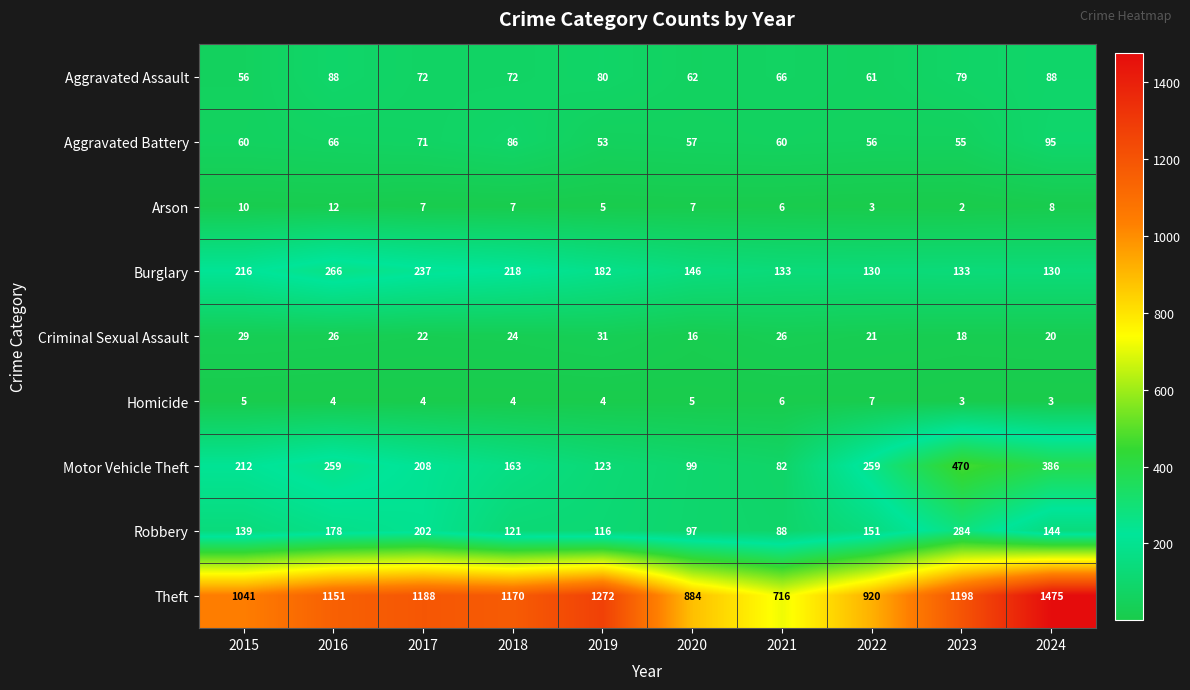

Between 2019 and 2020, which series saw the biggest shift?

Theft